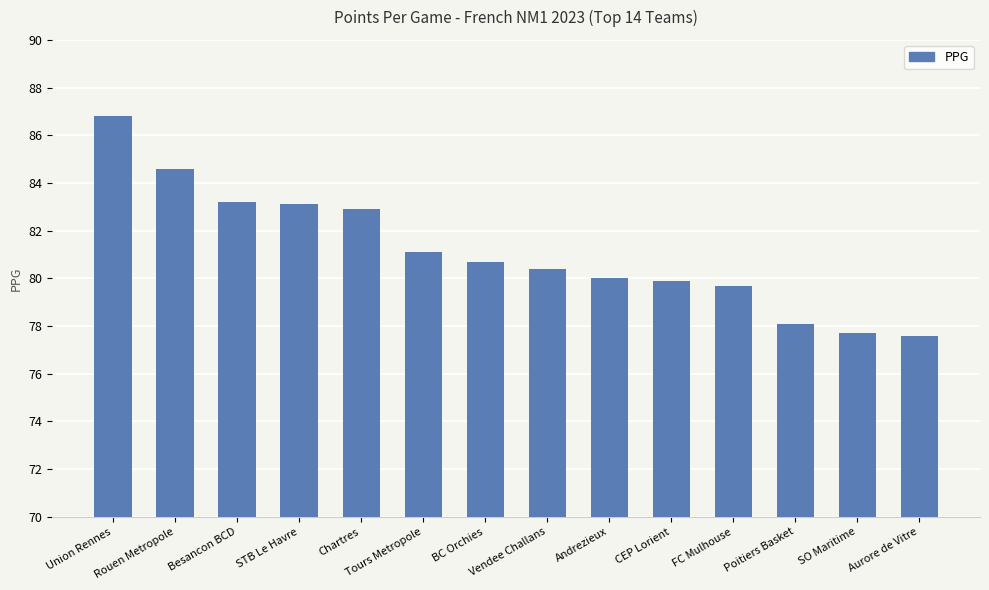

Does the chart contain stacked bars?

No